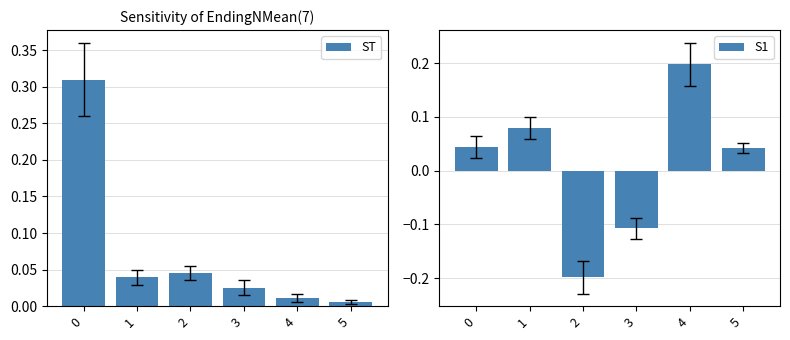

Which series has the largest range (max minus min)?

S1